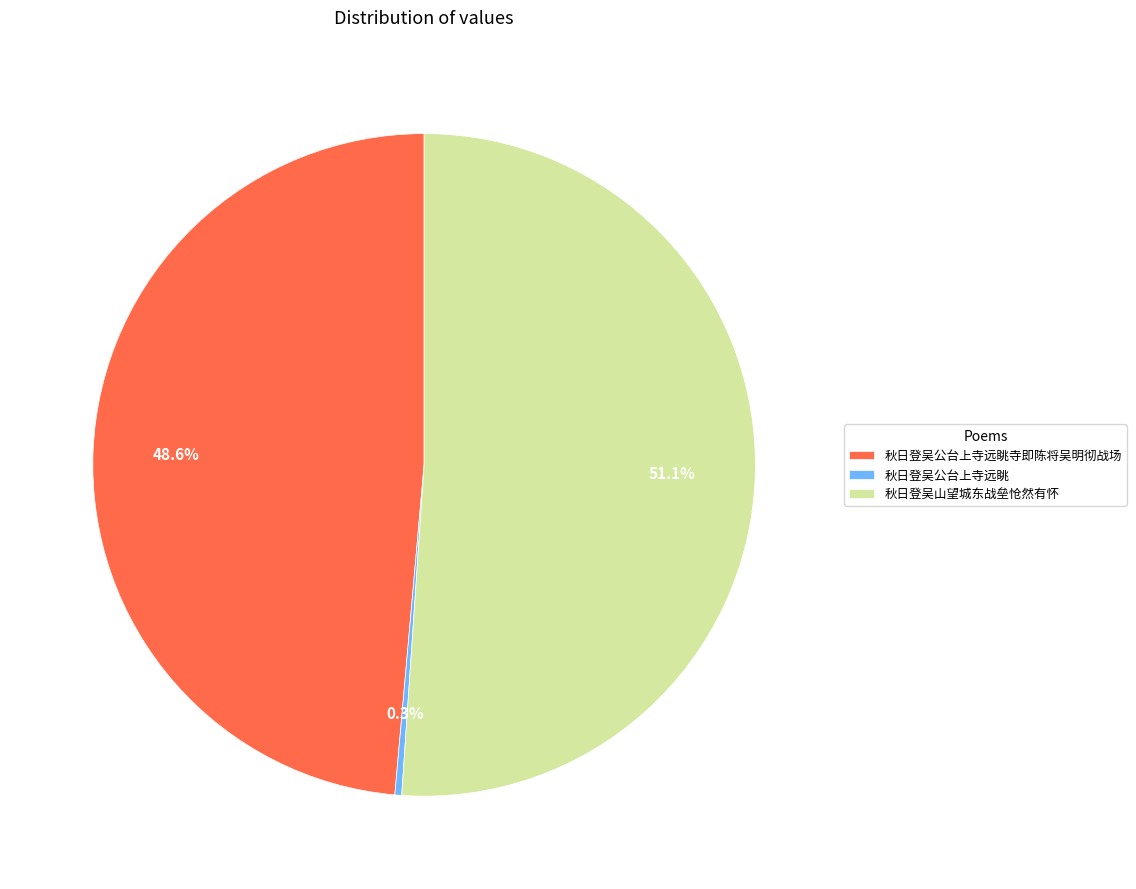

To the nearest percent, what percentage of the pie is 秋日登吴山望城东战垒怆然有怀?

51%